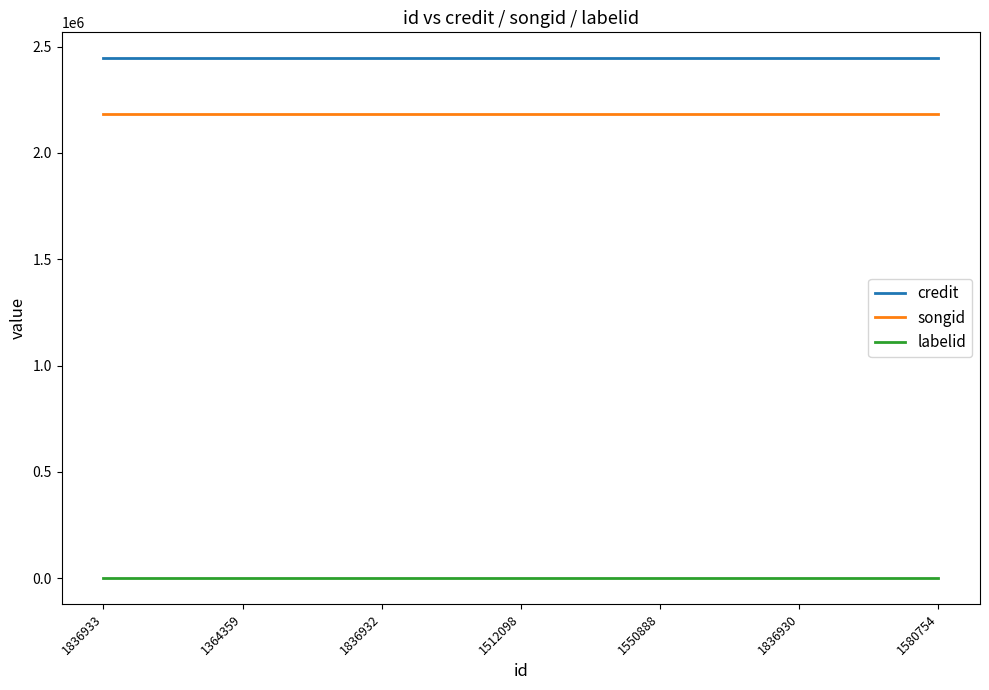

What is the average value of the songid series?

2182496